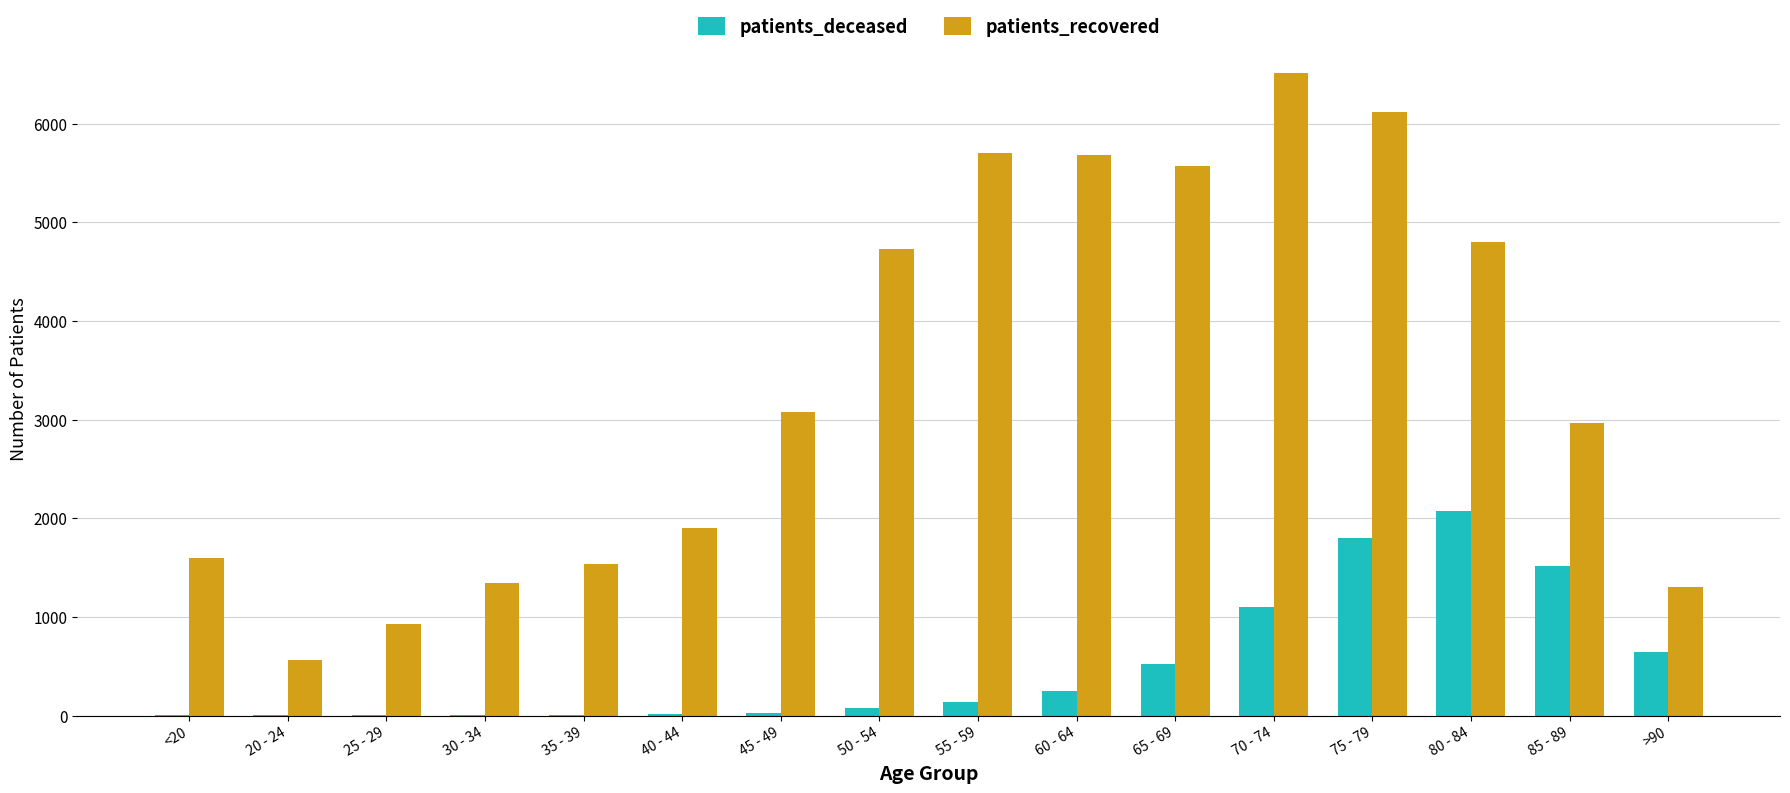

Which series has the largest total across all categories?

patients_recovered